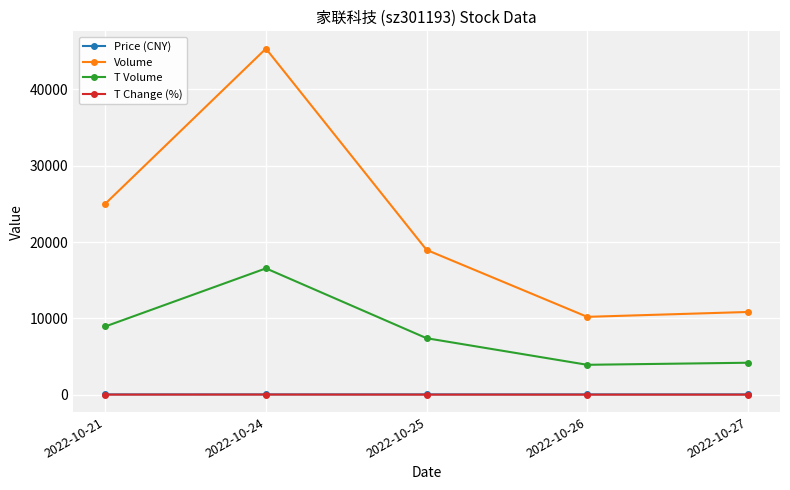

What are all the series names shown in the legend?

Price (CNY), Volume, T Volume, T Change (%)